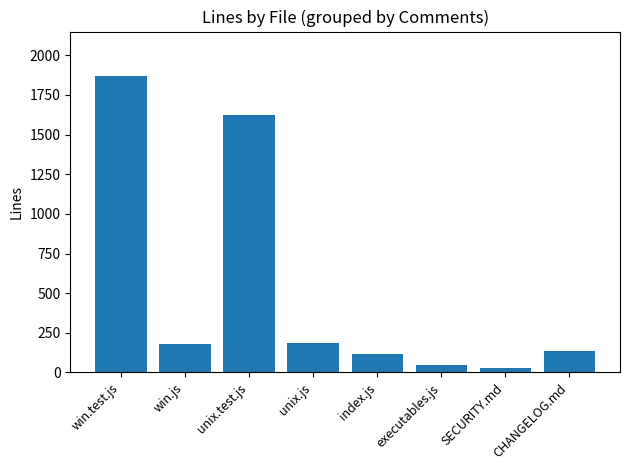

What is the label of the 7th bar from the left?

SECURITY.md